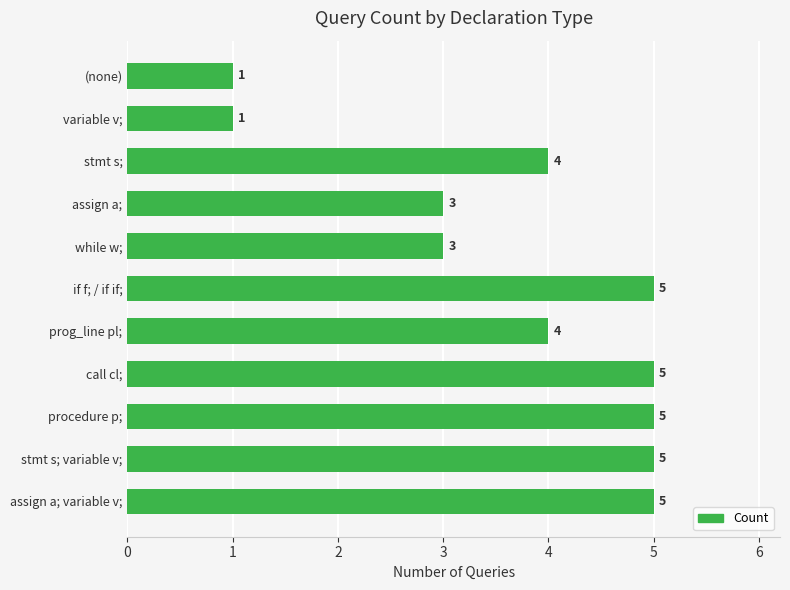

What is the sum of all values?

41